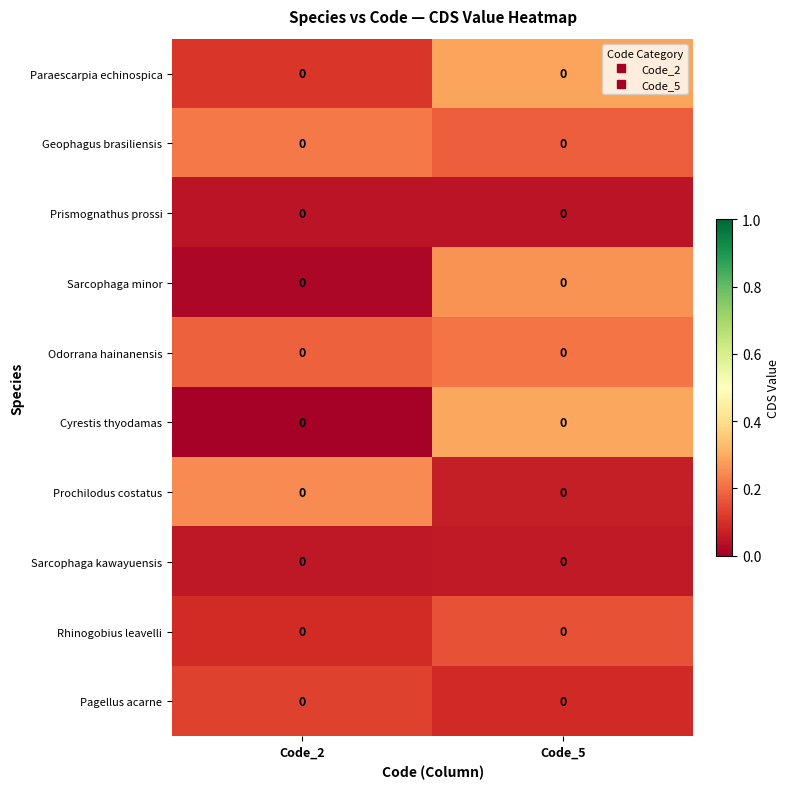

At how many categories does at least one series exceed 0?

2